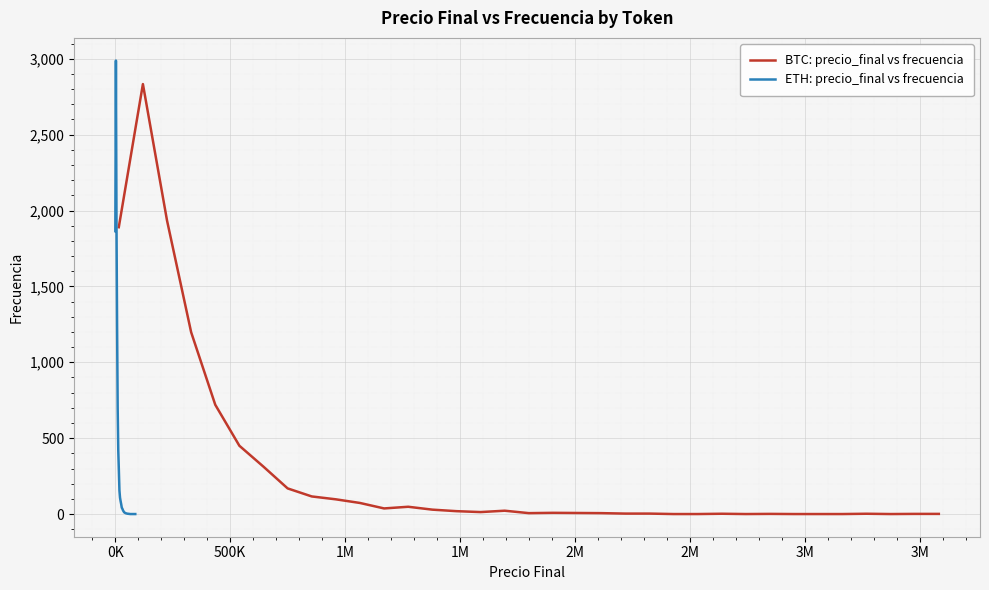

Between 500K and 1M, which series saw the biggest shift?

BTC: precio_final vs frecuencia